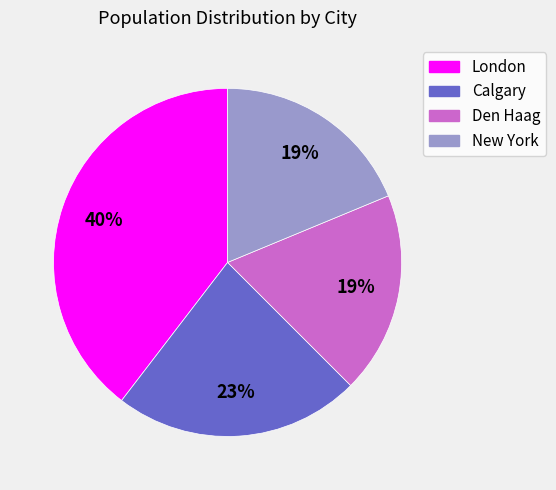

Is the sum of Den Haag and London greater than half?

Yes